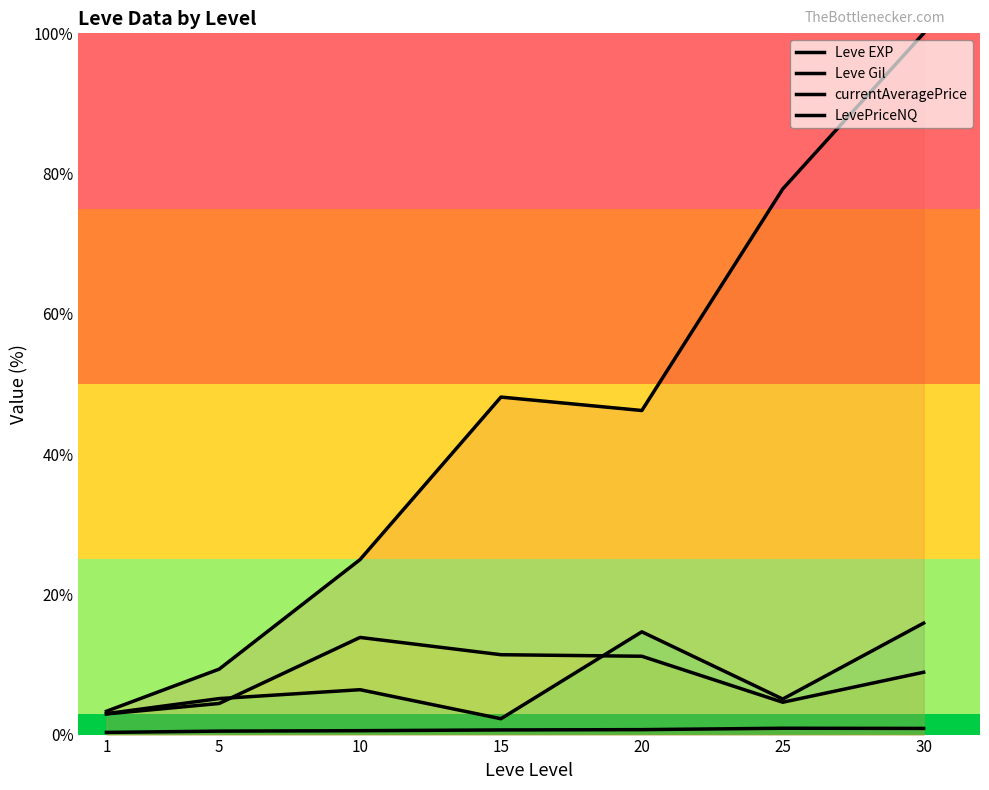

True or false: Leve EXP has a value of 2.1 at 5.

False